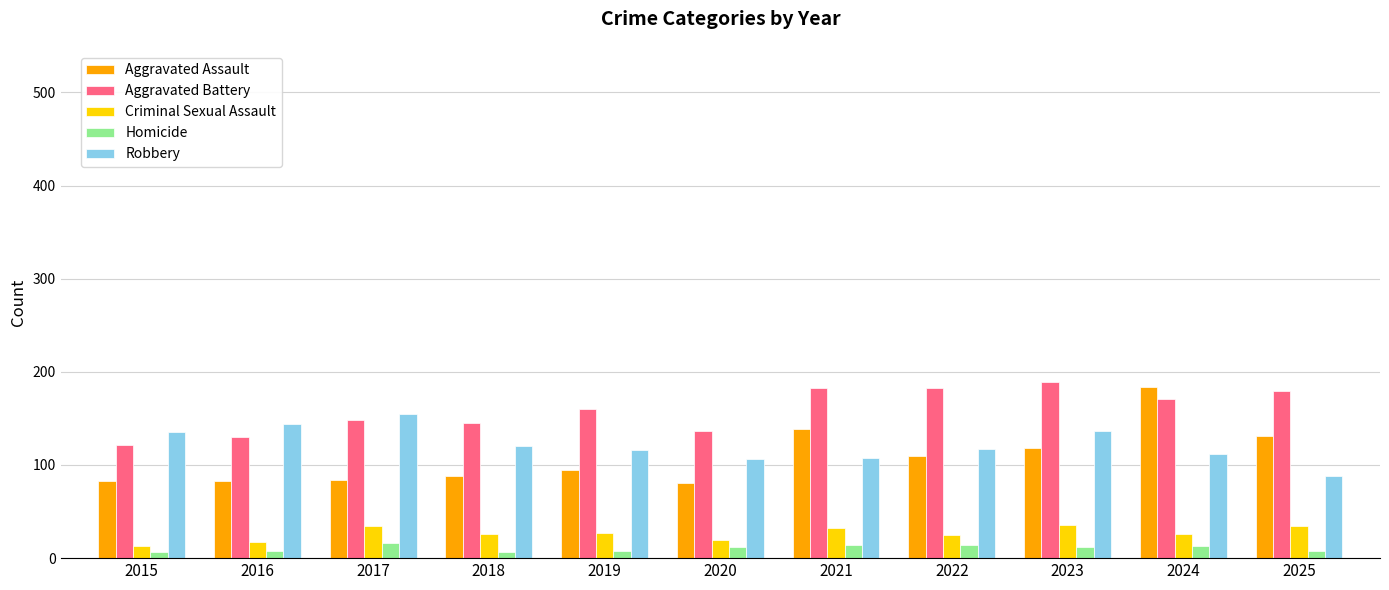

What is the difference between the highest and lowest values at 2017?

139